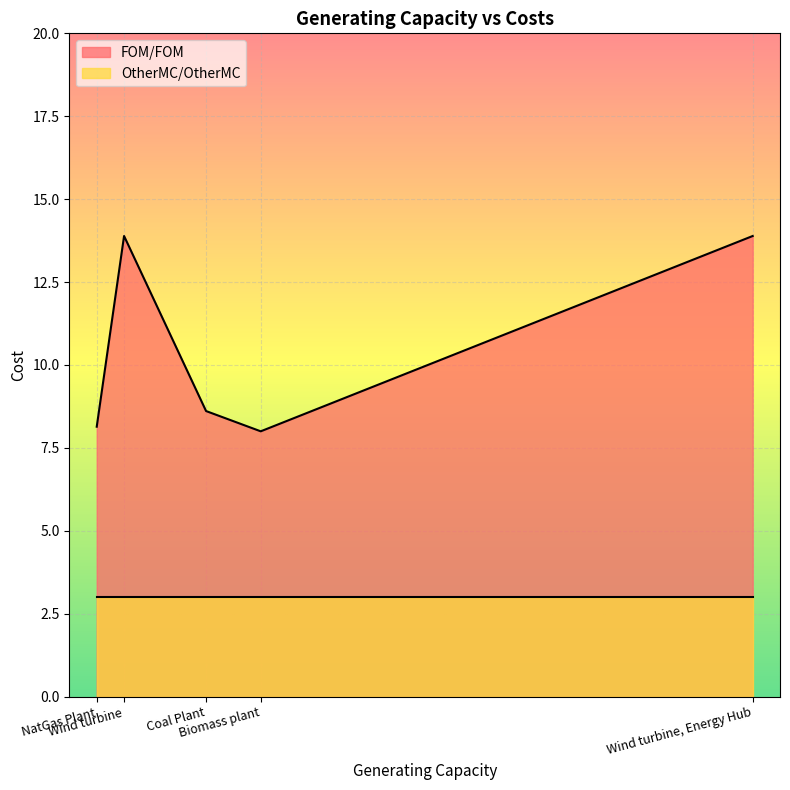

True or false: FOM/FOM has more than 2 points higher than both neighbors.

False